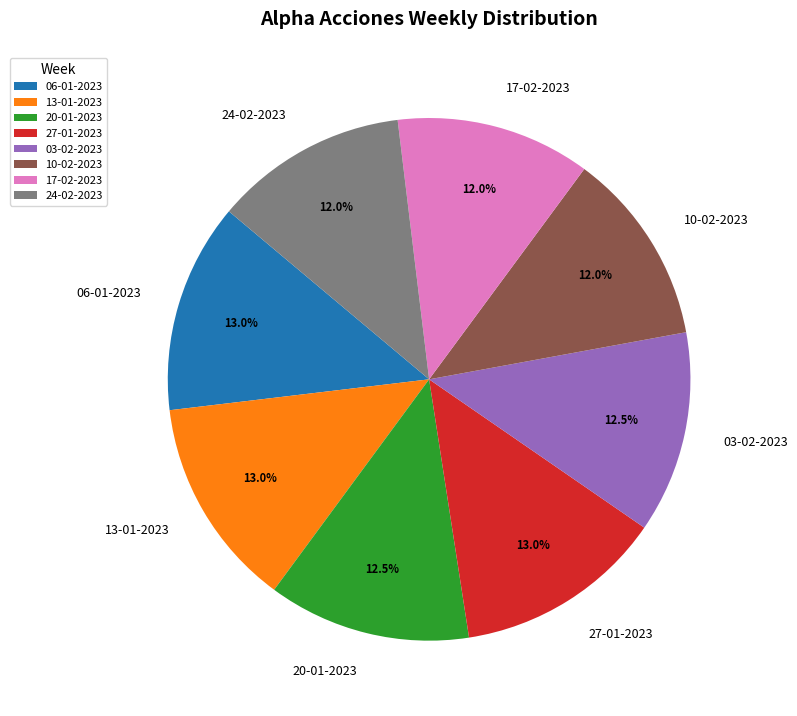

What percentage is NOT represented by 27-01-2023?

87.0%